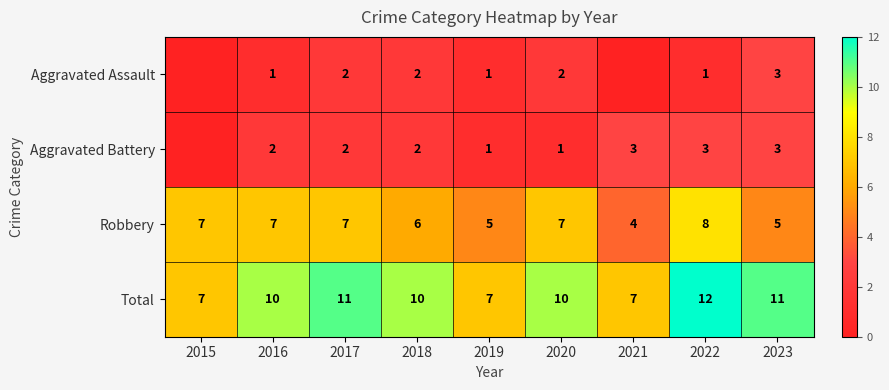

Is it true that Robbery equals 4 at 2021?

True